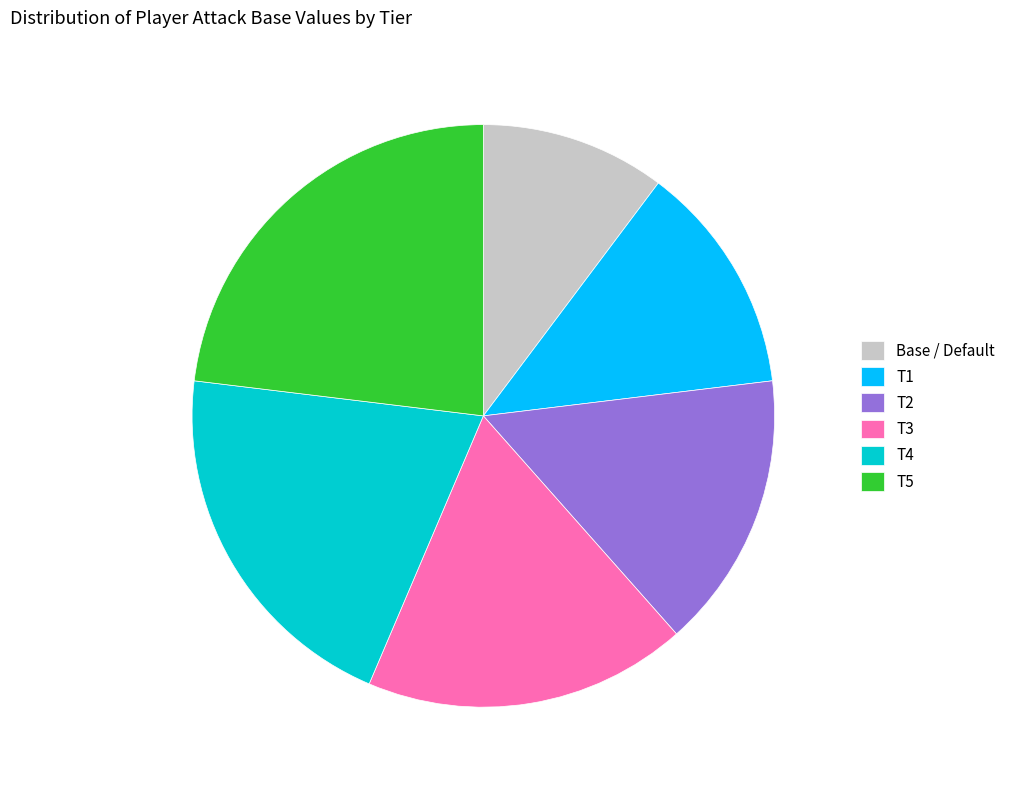

Do T4 and T2 together represent more than half of the pie?

No